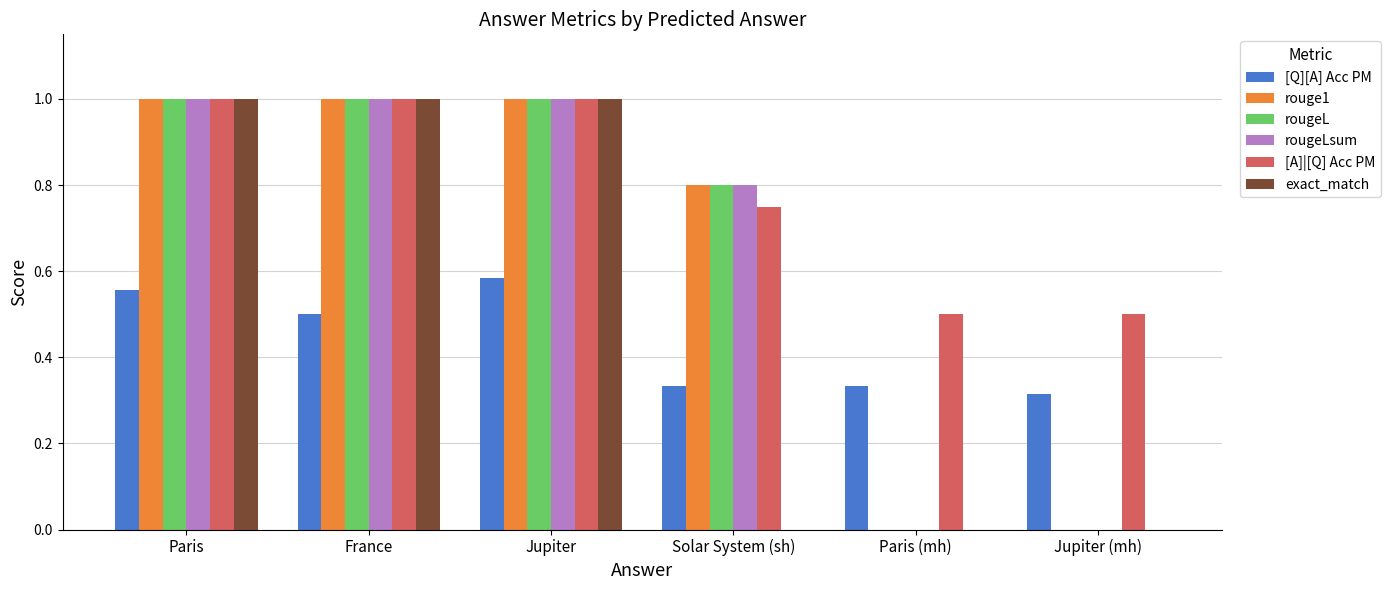

True or false: [A]|[Q] Acc PM has a value of 0.6 at France.

False